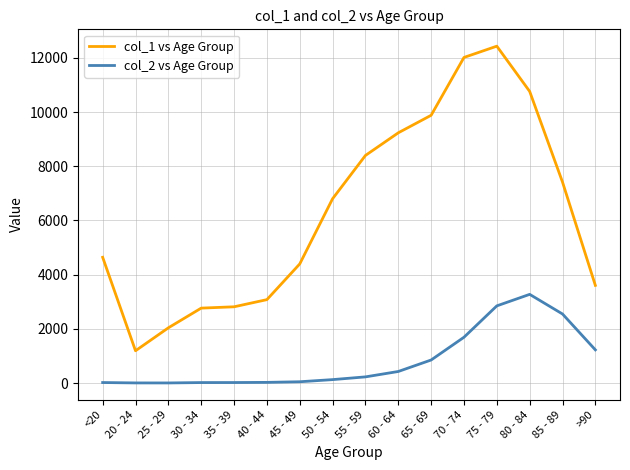

True or false: col_1 vs Age Group has a value of 6731 at 80 - 84.

False